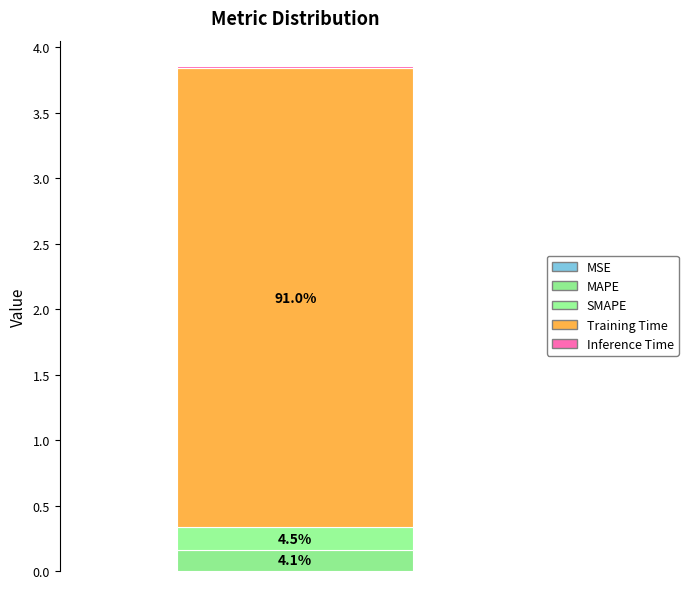

Does the chart contain stacked bars?

Yes